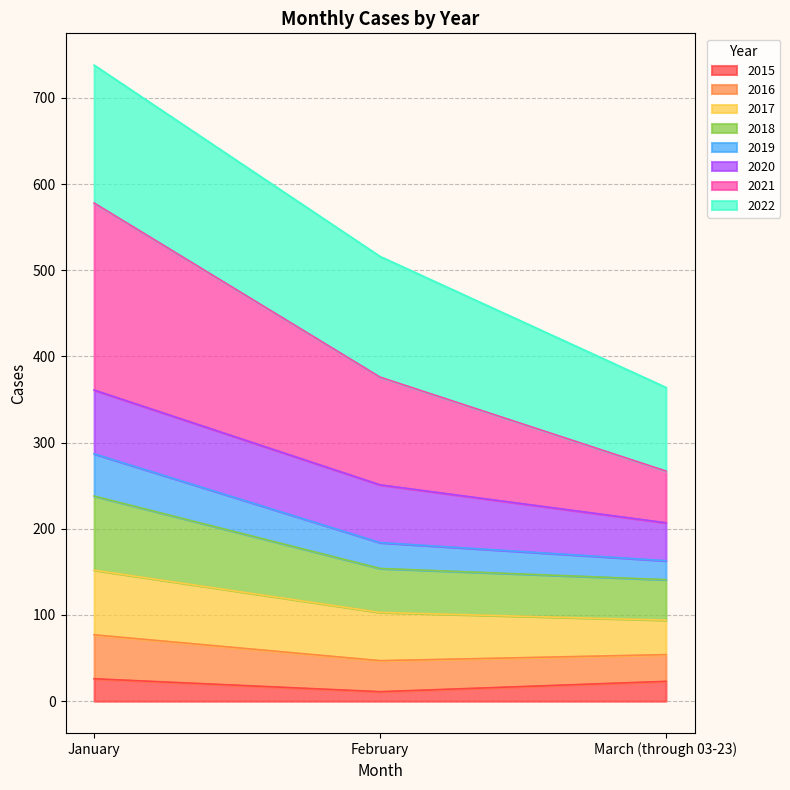

At which category is the sum across all series the highest?

January